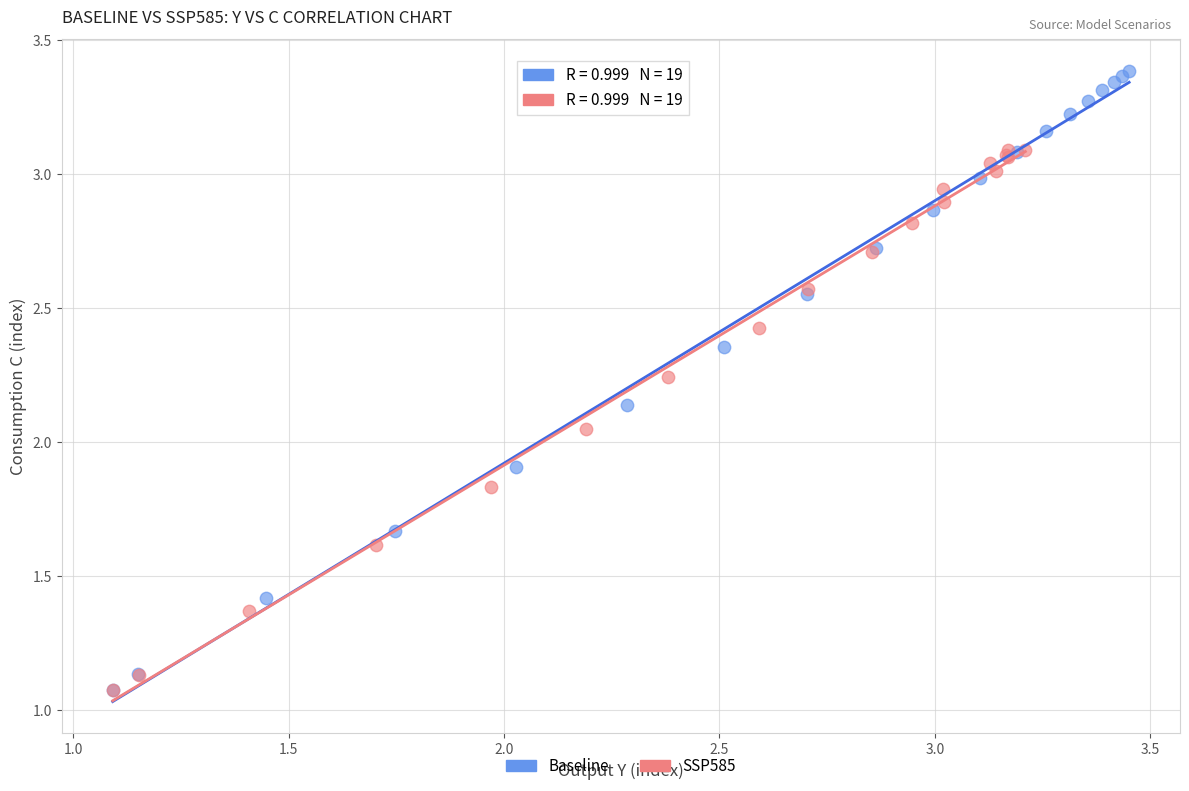

Which series has the widest spread of Y values?

Baseline